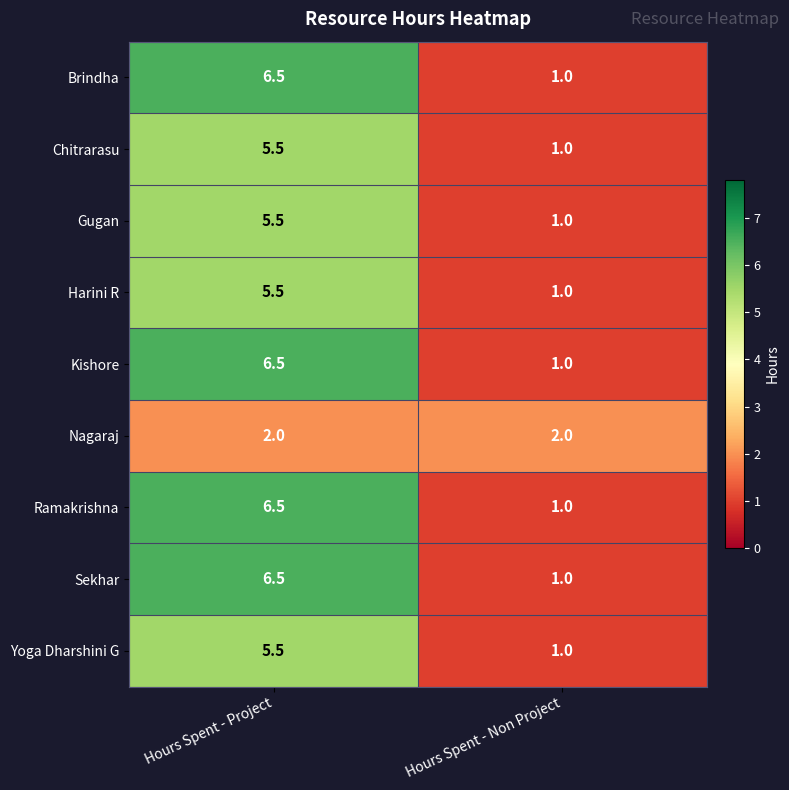

What is the sum of all Sekhar values?

7.5